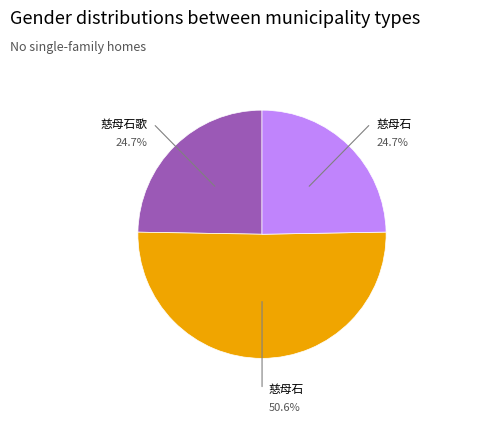

Is there any slice that represents more than half of the pie?

Yes